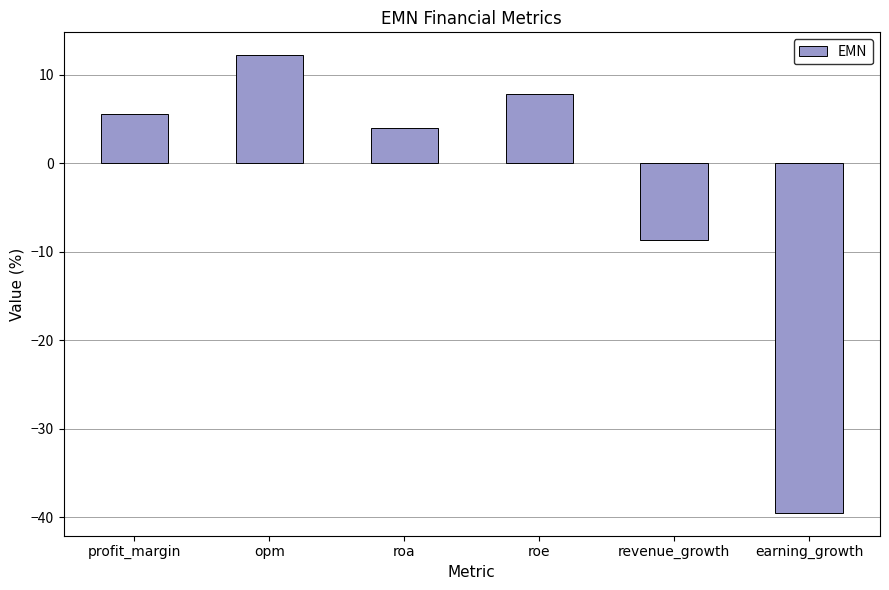

List the labels in order of value, largest first.

opm, roe, profit_margin, roa, revenue_growth, earning_growth